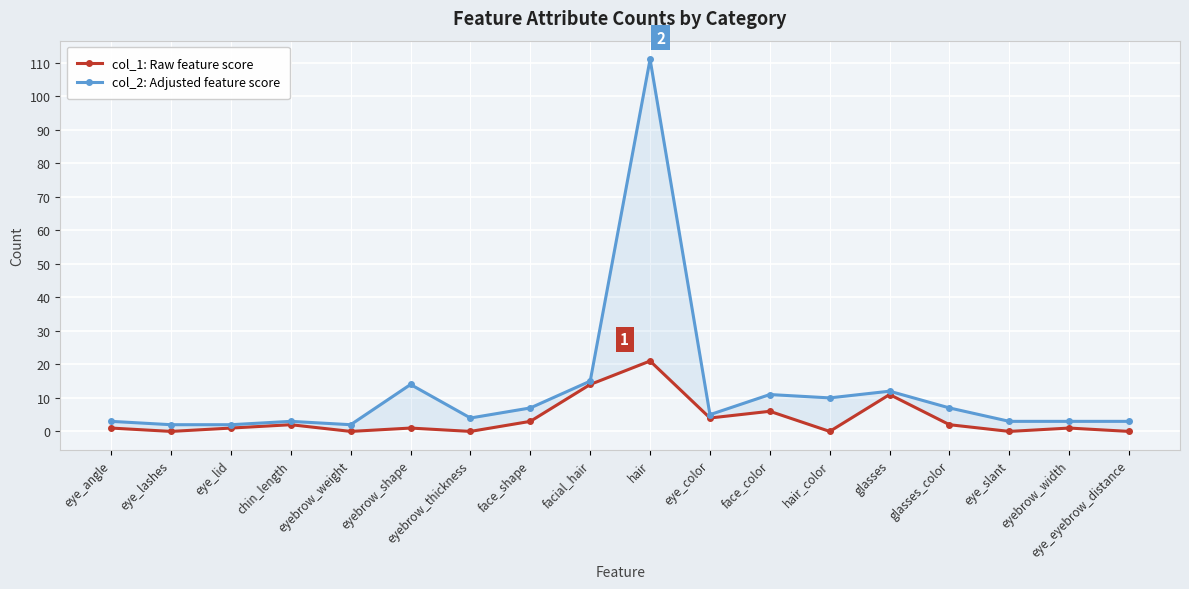

List the labels in order of col_2: Adjusted feature score value, smallest first.

eye_lashes, eye_lid, eyebrow_weight, eye_angle, chin_length, eye_slant, eyebrow_width, eye_eyebrow_distance, eyebrow_thickness, eye_color, face_shape, glasses_color, hair_color, face_color, glasses, eyebrow_shape, facial_hair, hair